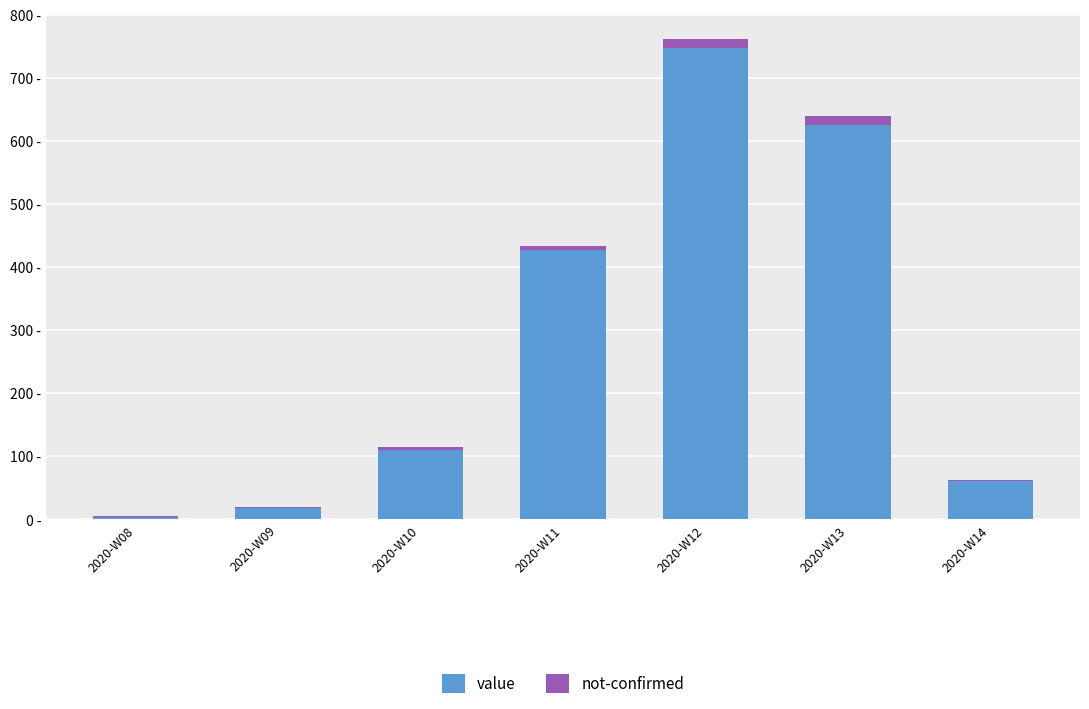

Rank the series at 2020-W11 from highest to lowest value.

value, not-confirmed